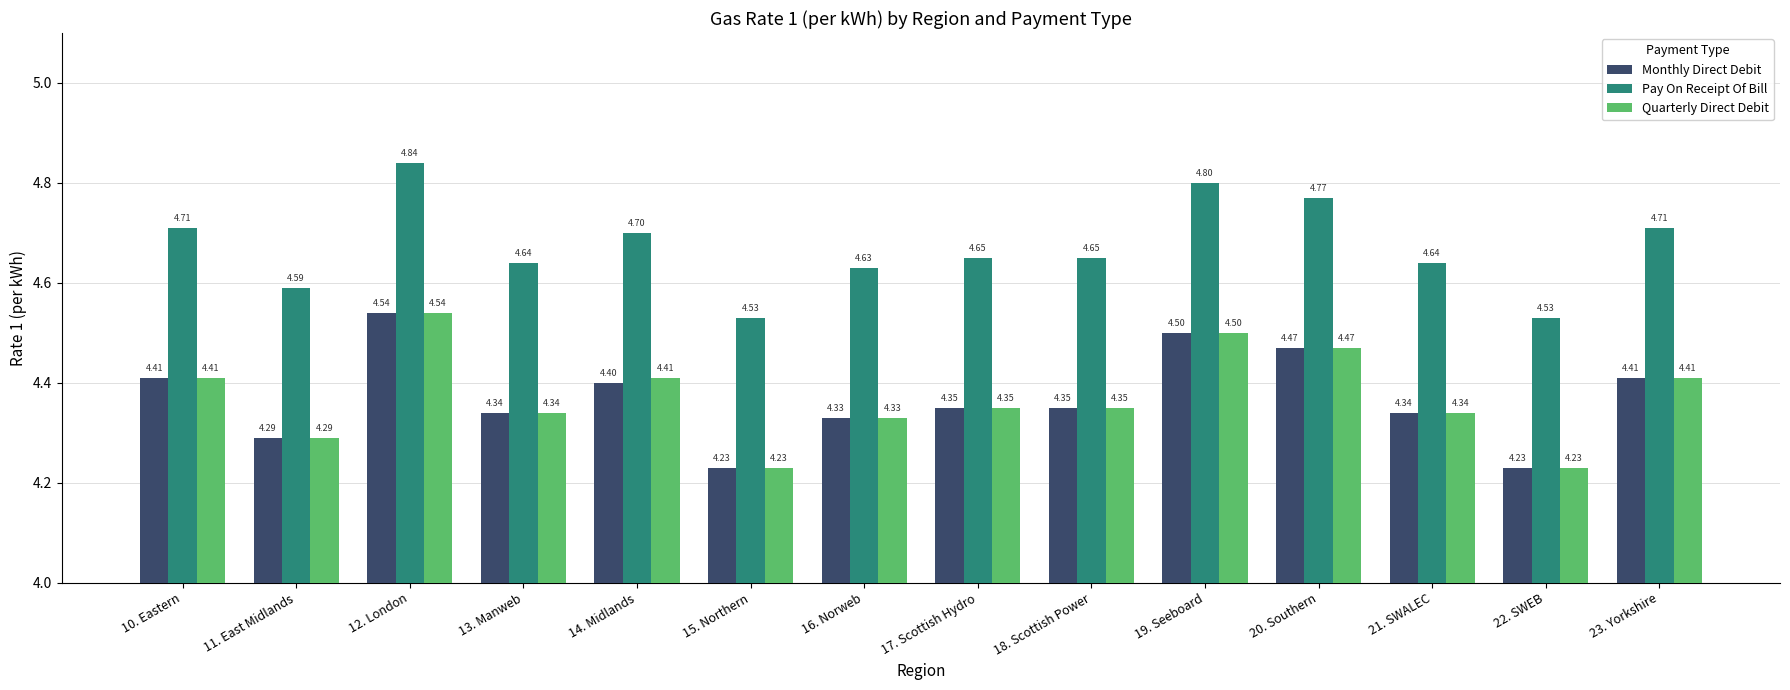

What is the maximum value shown in the chart?

4.8